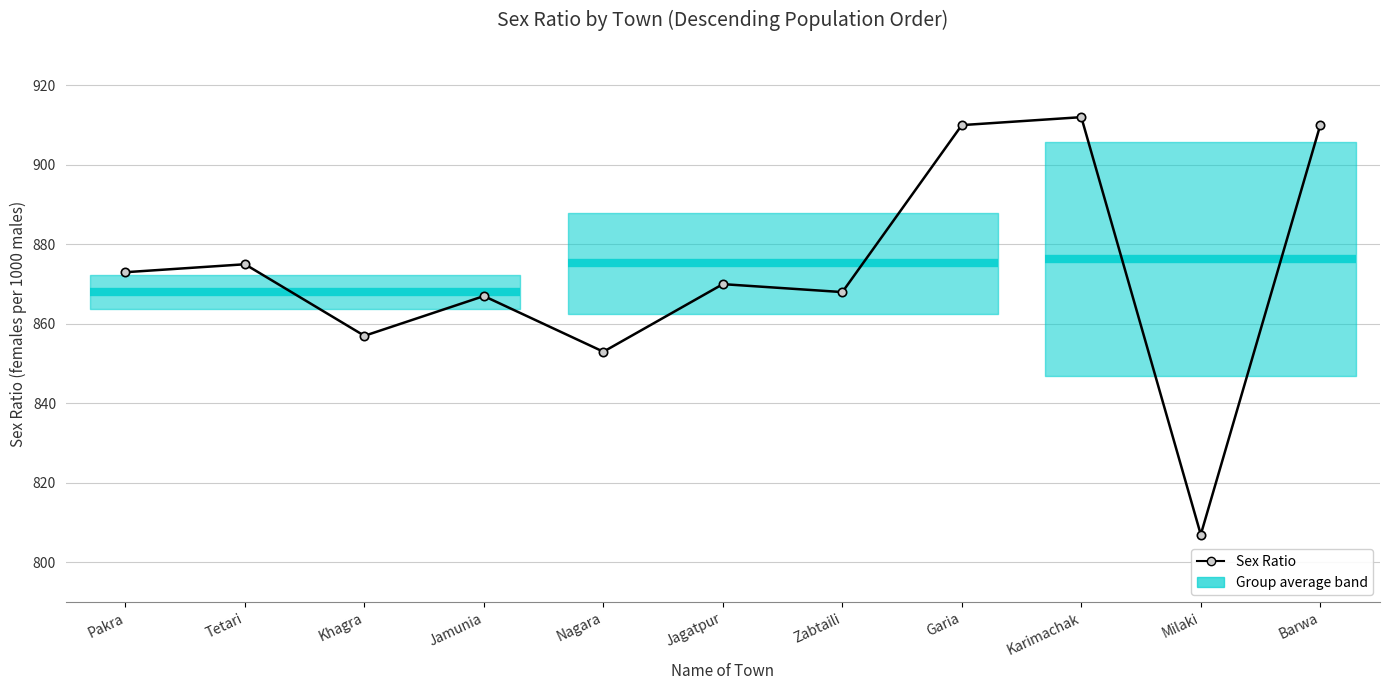

Where is the data nearest to the value 859?

Khagra